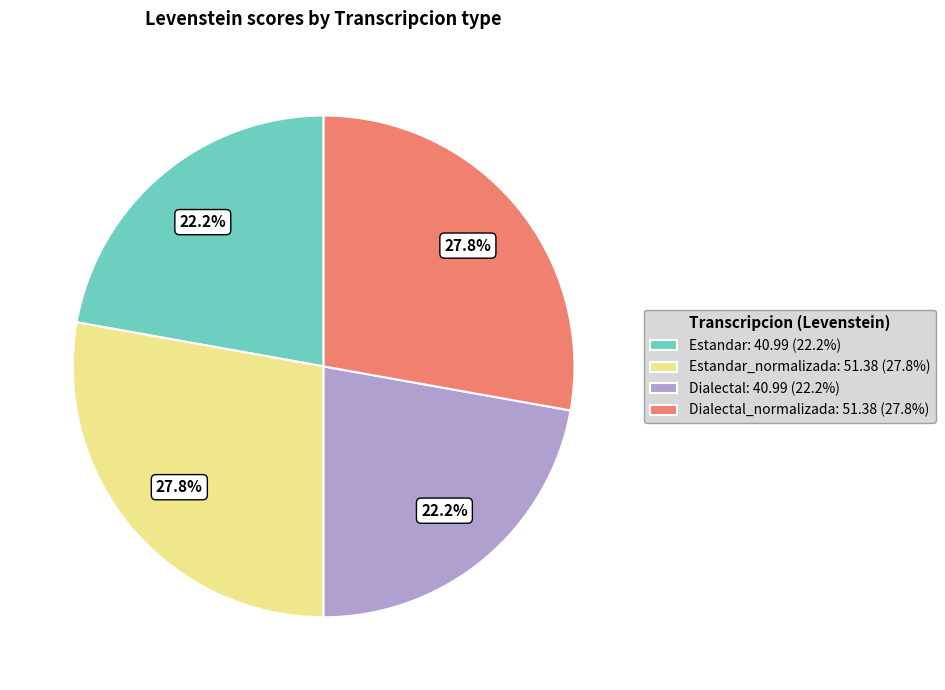

Approximately how many times larger is the value at Estandar_normalizada: 51.38 (27.8%) compared to Dialectal_normalizada: 51.38 (27.8%)?

1.0